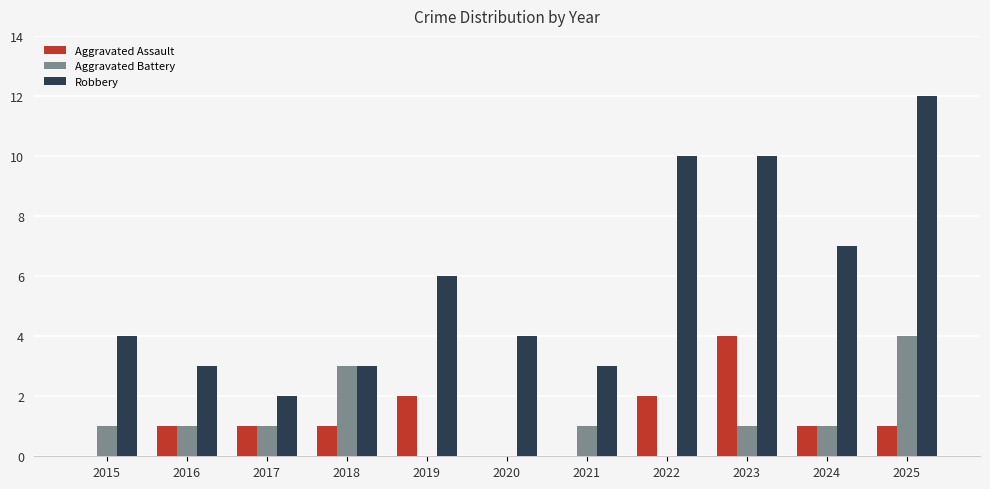

Are the bars horizontal?

No